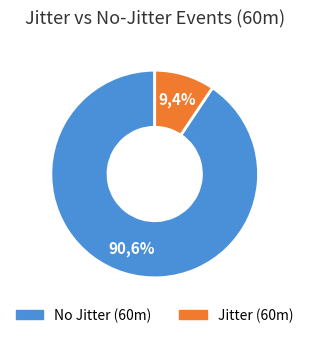

Which has a higher value, 26 or 2?

26